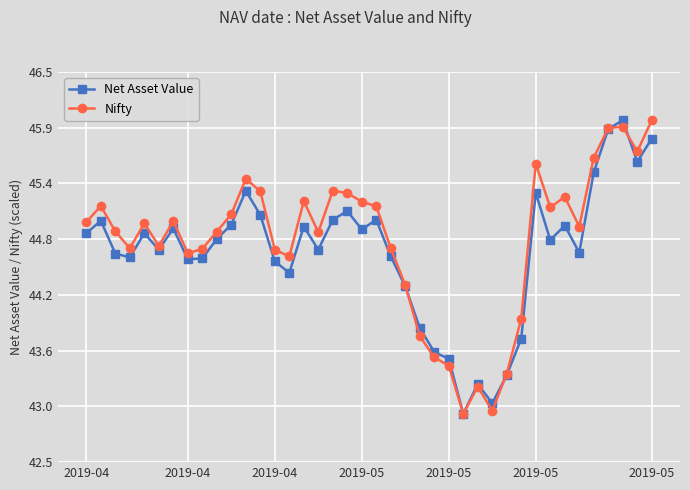

What are all the series names shown in the legend?

Net Asset Value, Nifty